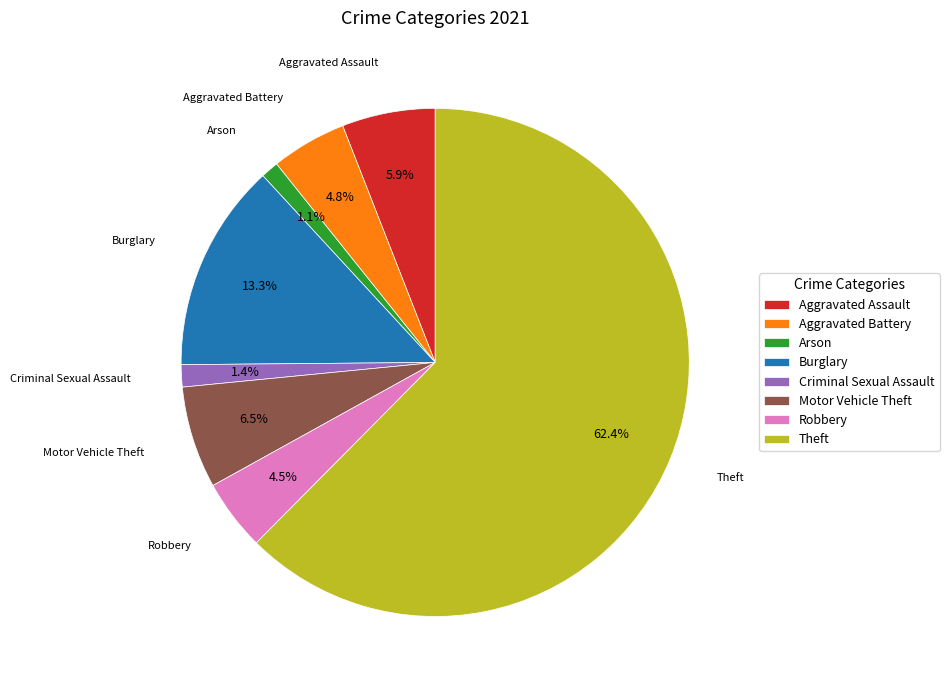

True or false: Arson accounts for 1% of the total.

True